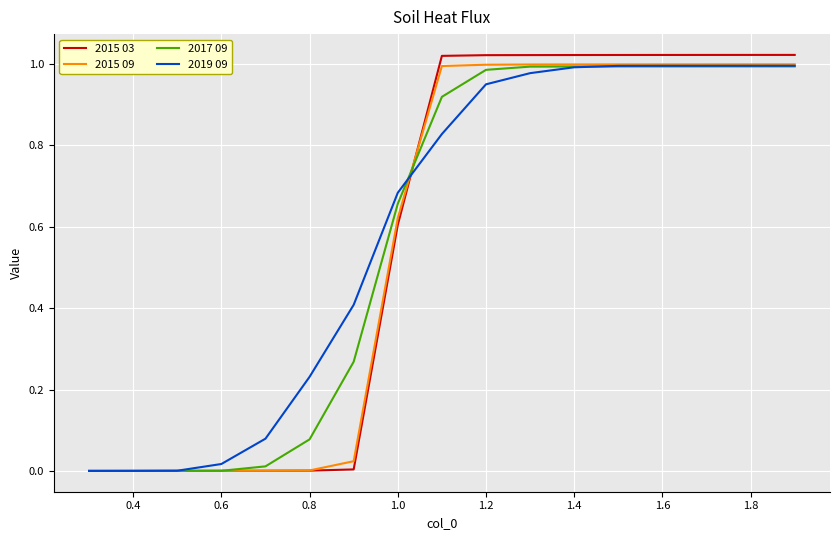

Which series has the widest spread of values?

2015 03